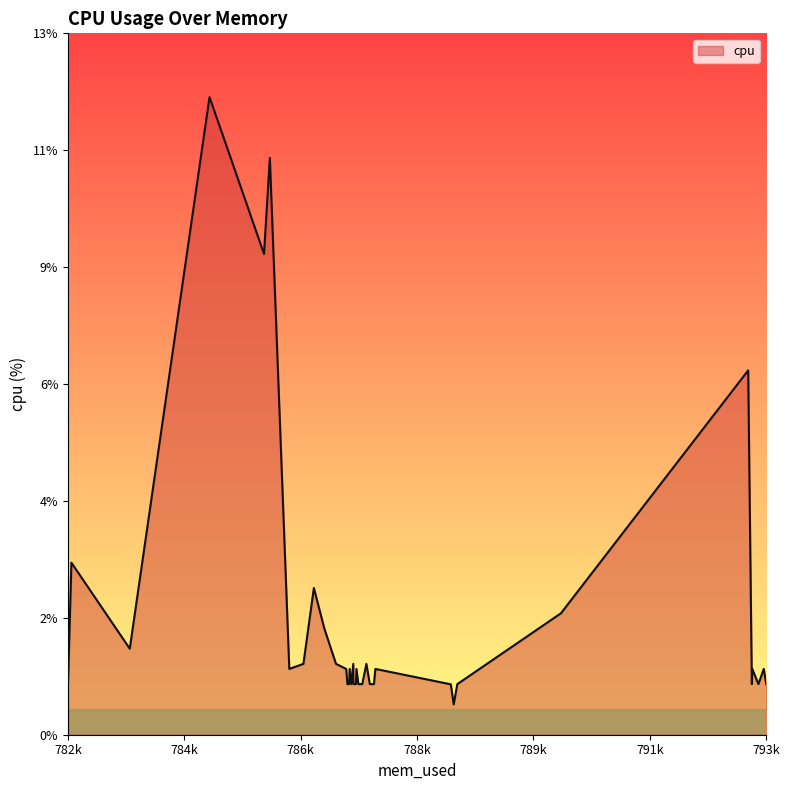

How many series are shown in this chart?

1